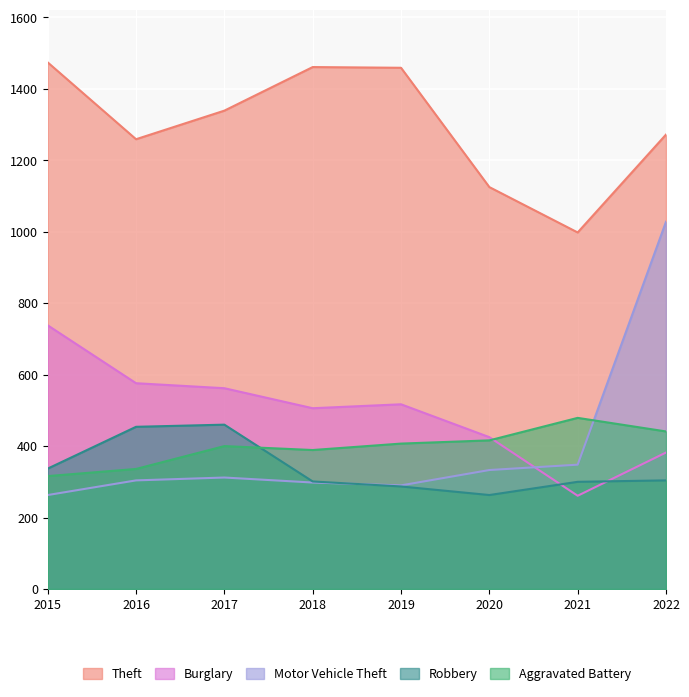

Which series has the widest spread of values?

Motor Vehicle Theft